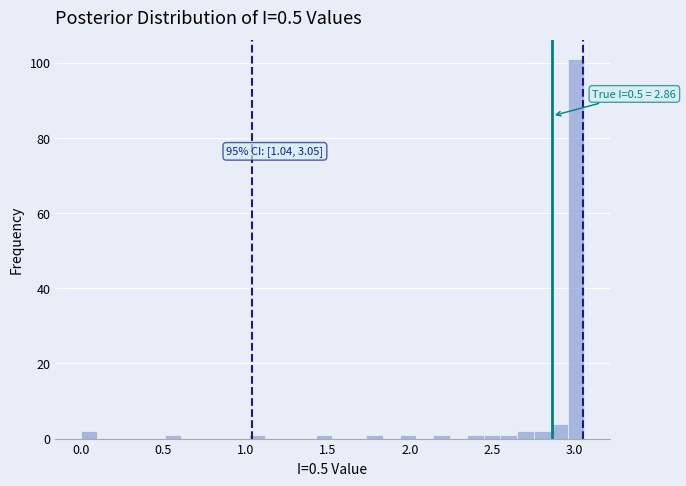

Around what value on the x-axis is the tallest bar? Give the approximate position of its centre, as read against the axis.

3.00